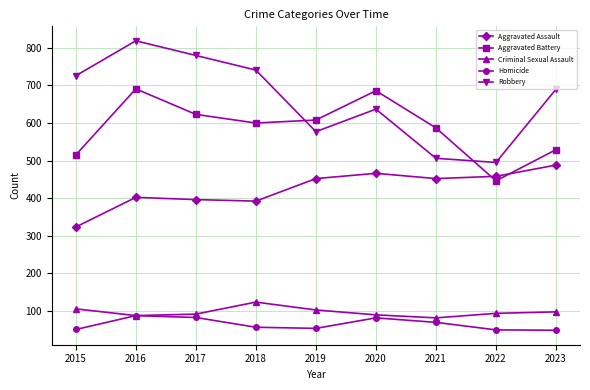

True or false: Aggravated Battery and Homicide intersect in this chart.

False